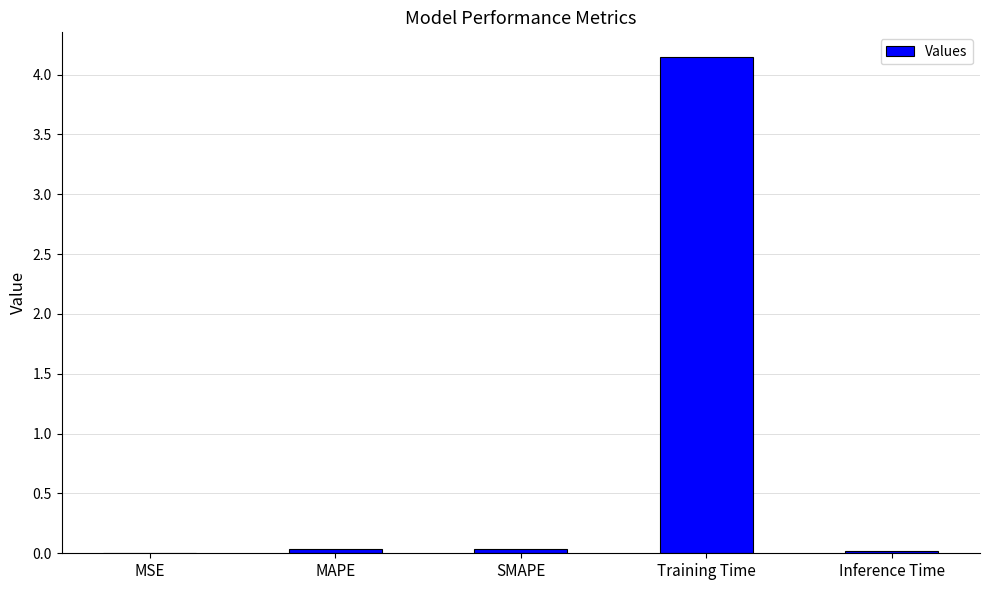

What is the sum of all values?

4.2